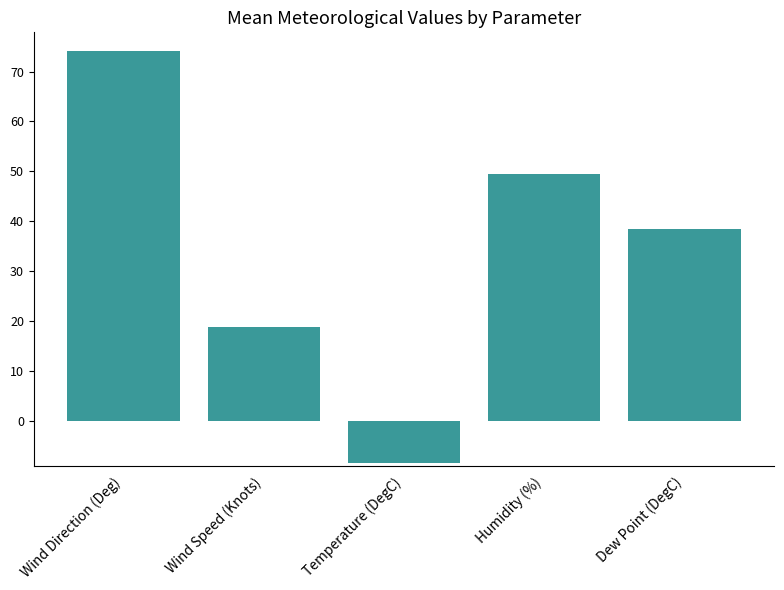

The value at Wind Direction (Deg) is 74.2. True or false?

True